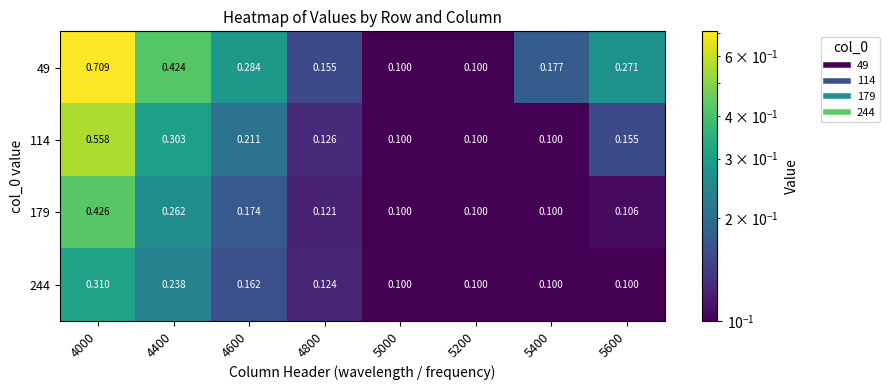

Is the value of 244 at 5000 greater than the value of 179 at 4000?

No